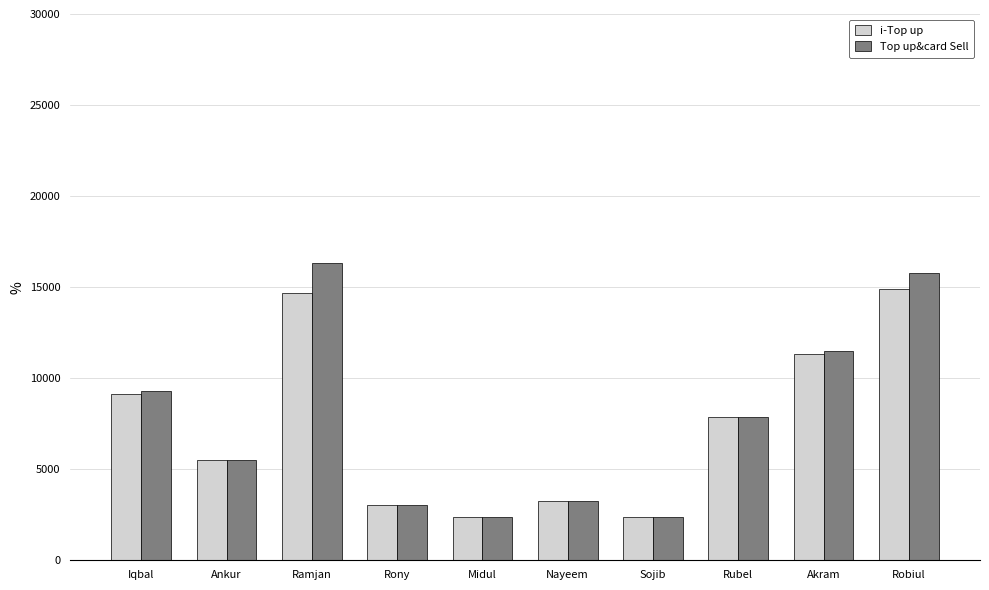

Rank the series by their maximum value, from highest to lowest.

Top up&card Sell, i-Top up